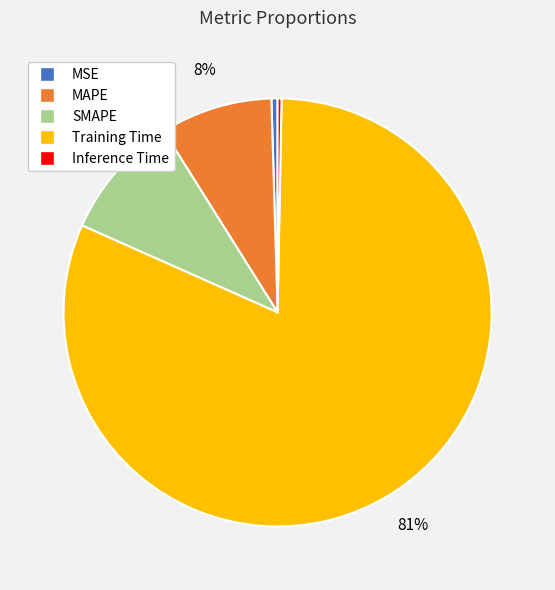

To the nearest percent, what portion does MAPE represent?

8%